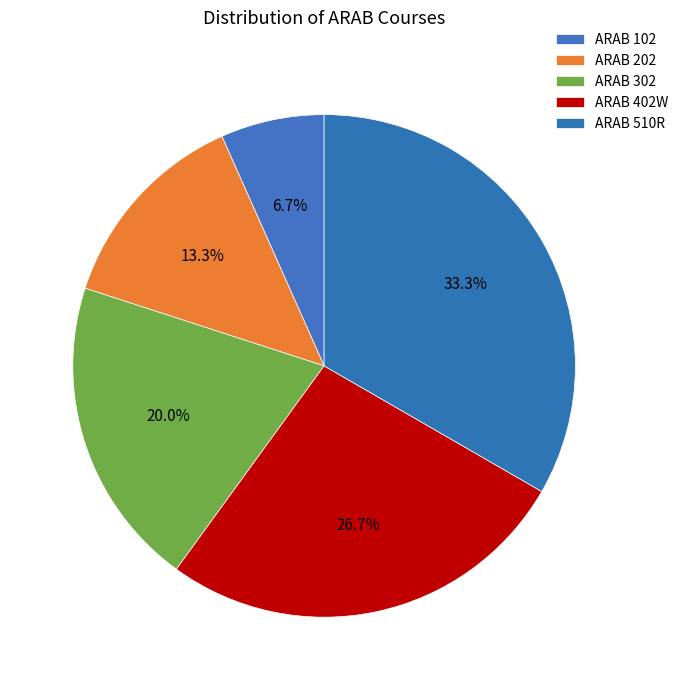

What is the largest slice in the pie chart?

ARAB 510R